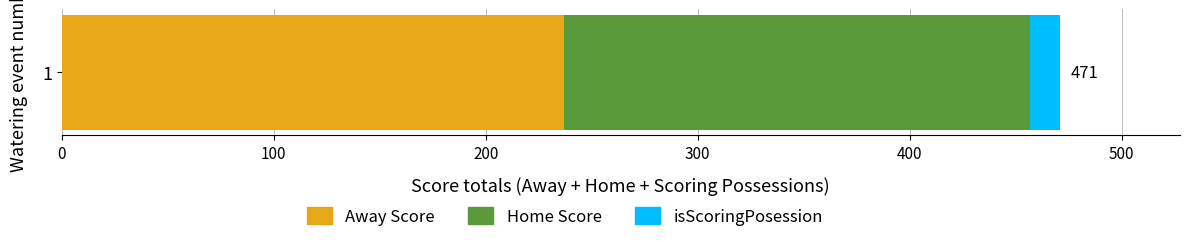

What is the lowest value of the Away Score series?

237